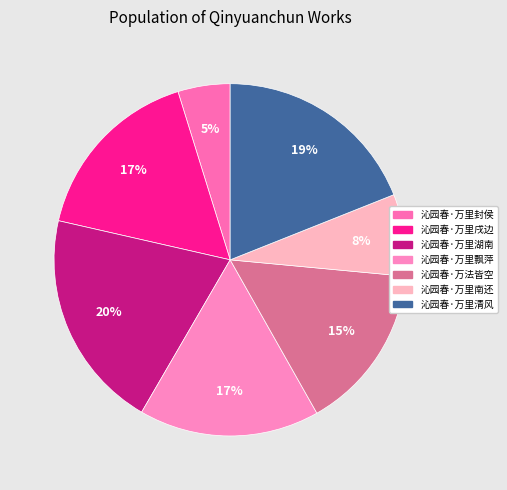

Which category has the biggest portion of the pie?

沁园春·万里湖南